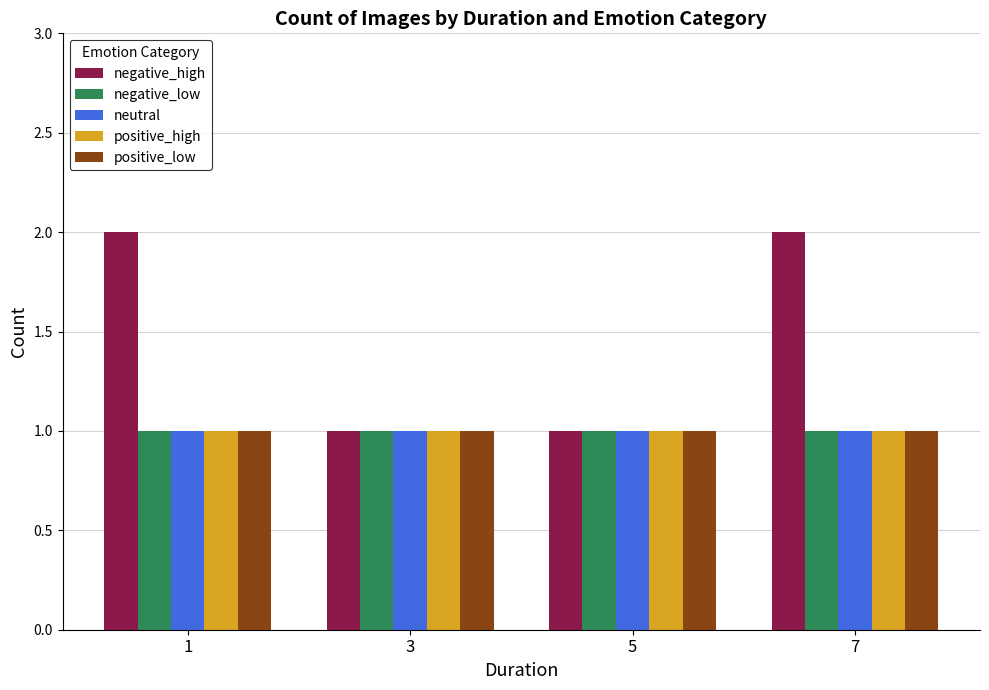

Which series changed the most between 1 and 3?

negative_high